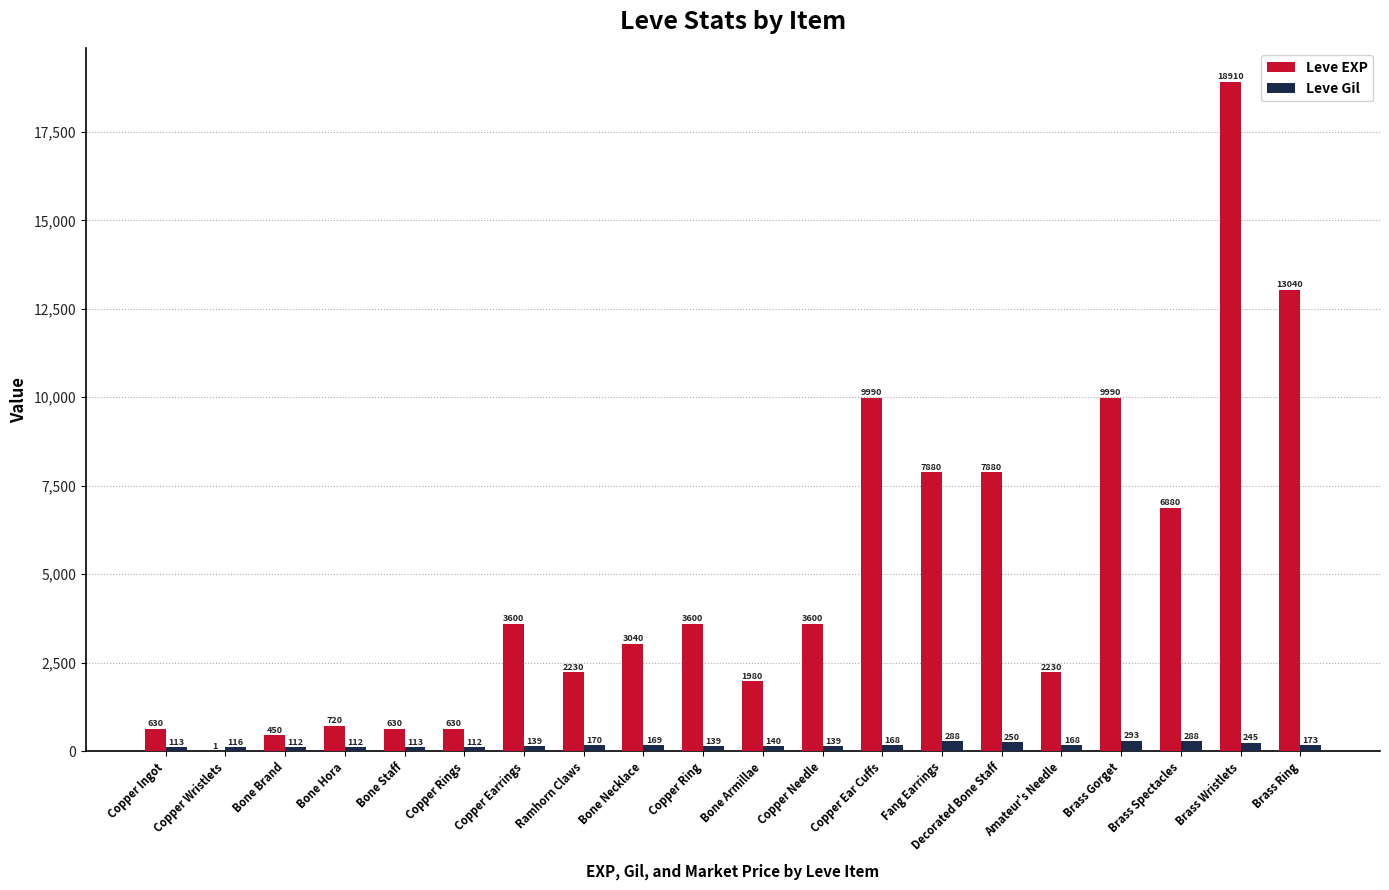

How many groups of bars are there?

20